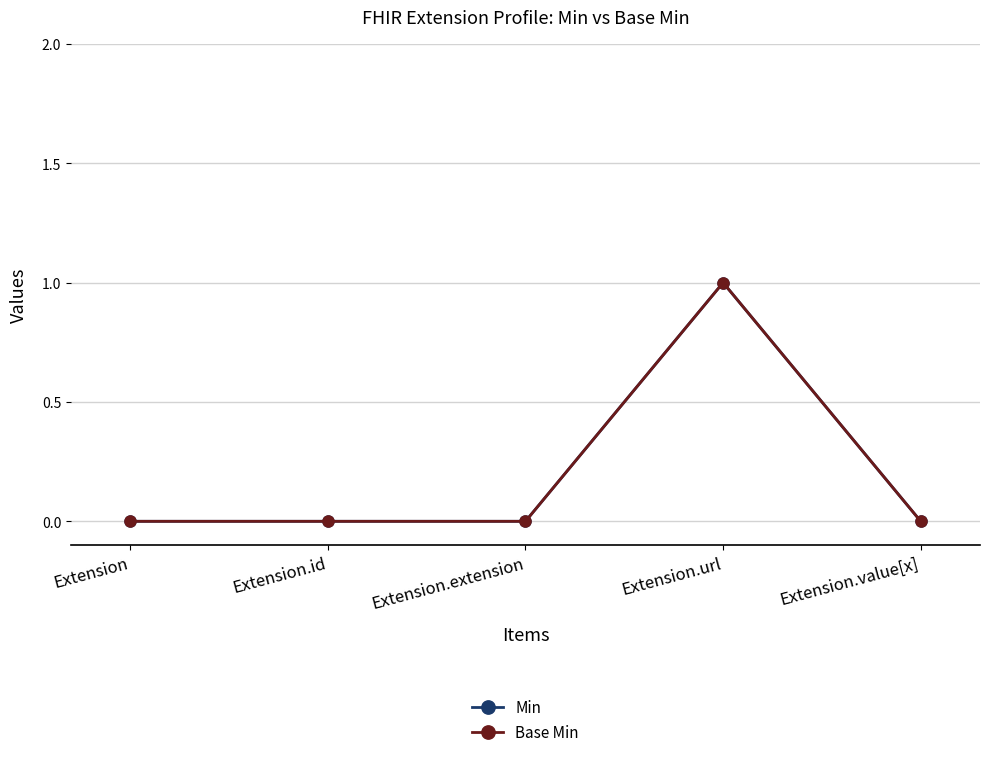

Reading left to right, extract all data points from this chart.

Min: Extension=0	Extension.id=0	Extension.extension=0	Extension.url=1	Extension.value[x]=0
Base Min: Extension=0	Extension.id=0	Extension.extension=0	Extension.url=1	Extension.value[x]=0